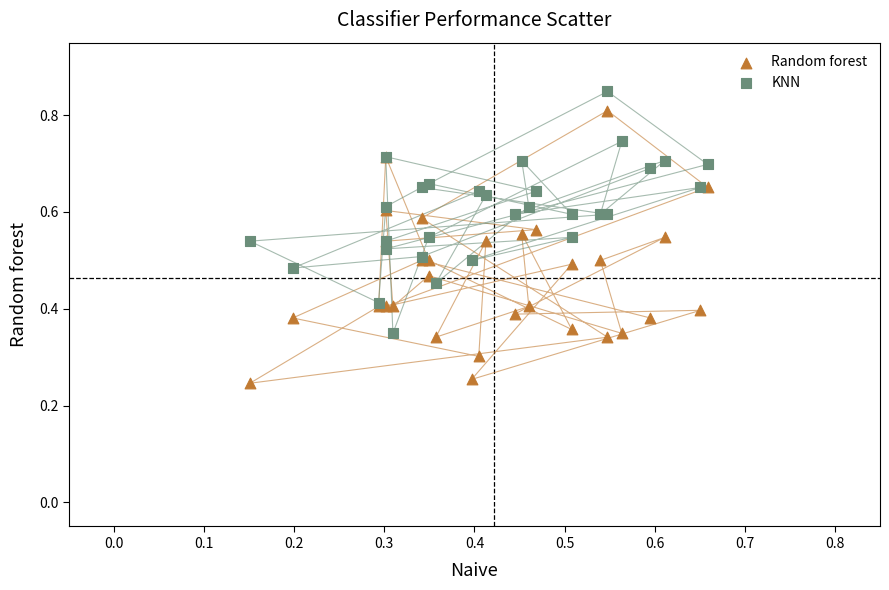

What are all the series names shown in the legend?

Random forest, KNN